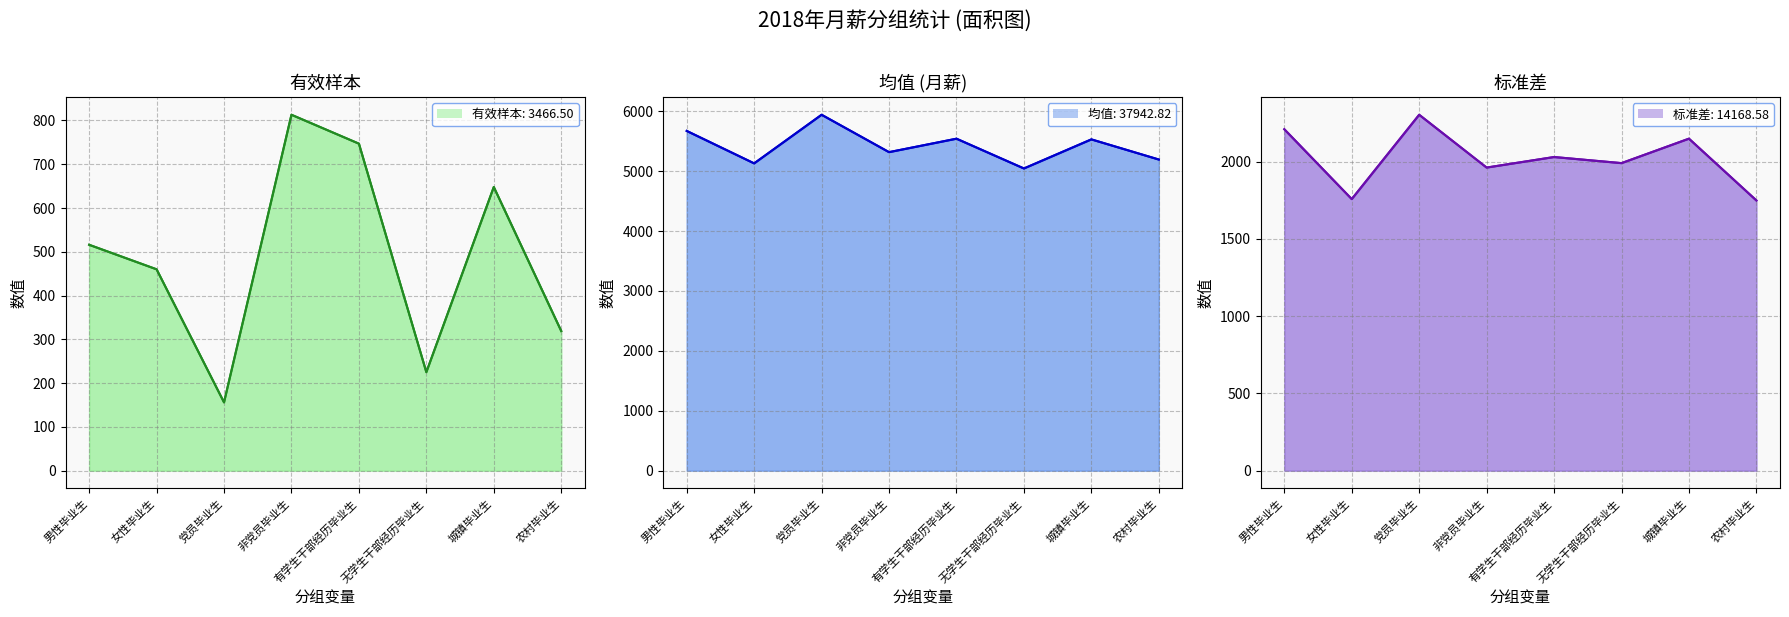

True or false: 标准差 and 有效样本 intersect in this chart.

False